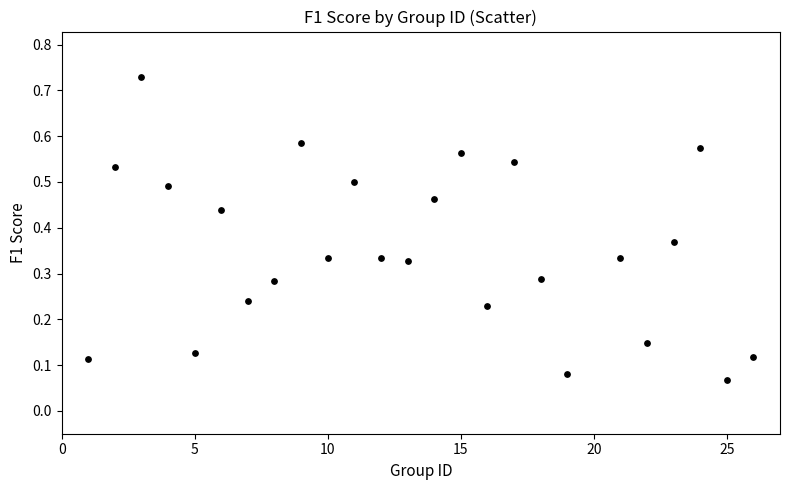

What is the range of X values (max minus min)?

25.0